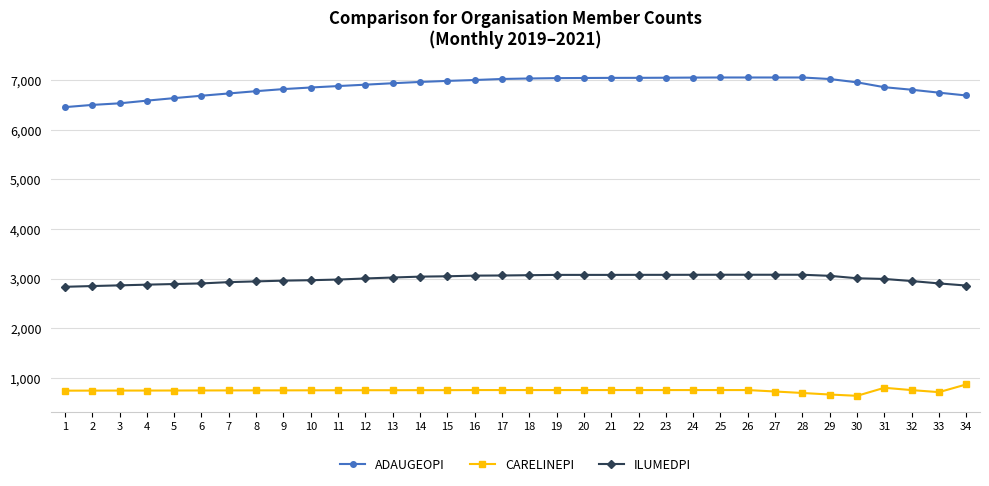

Rank the series at 25 from lowest to highest value.

CARELINEPI, ILUMEDPI, ADAUGEOPI